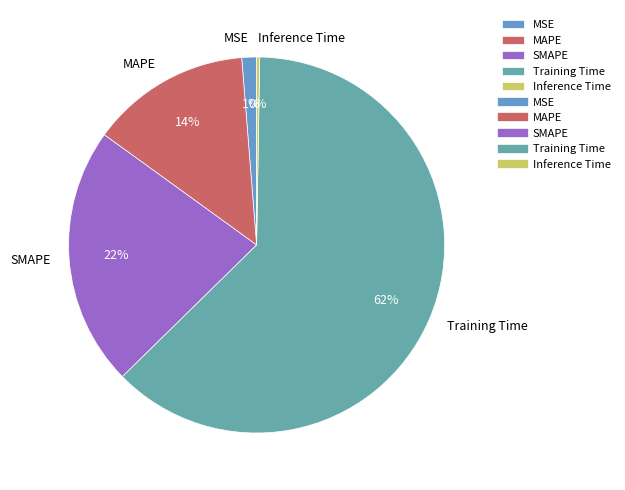

To the nearest percent, what percentage of the pie is SMAPE?

22%